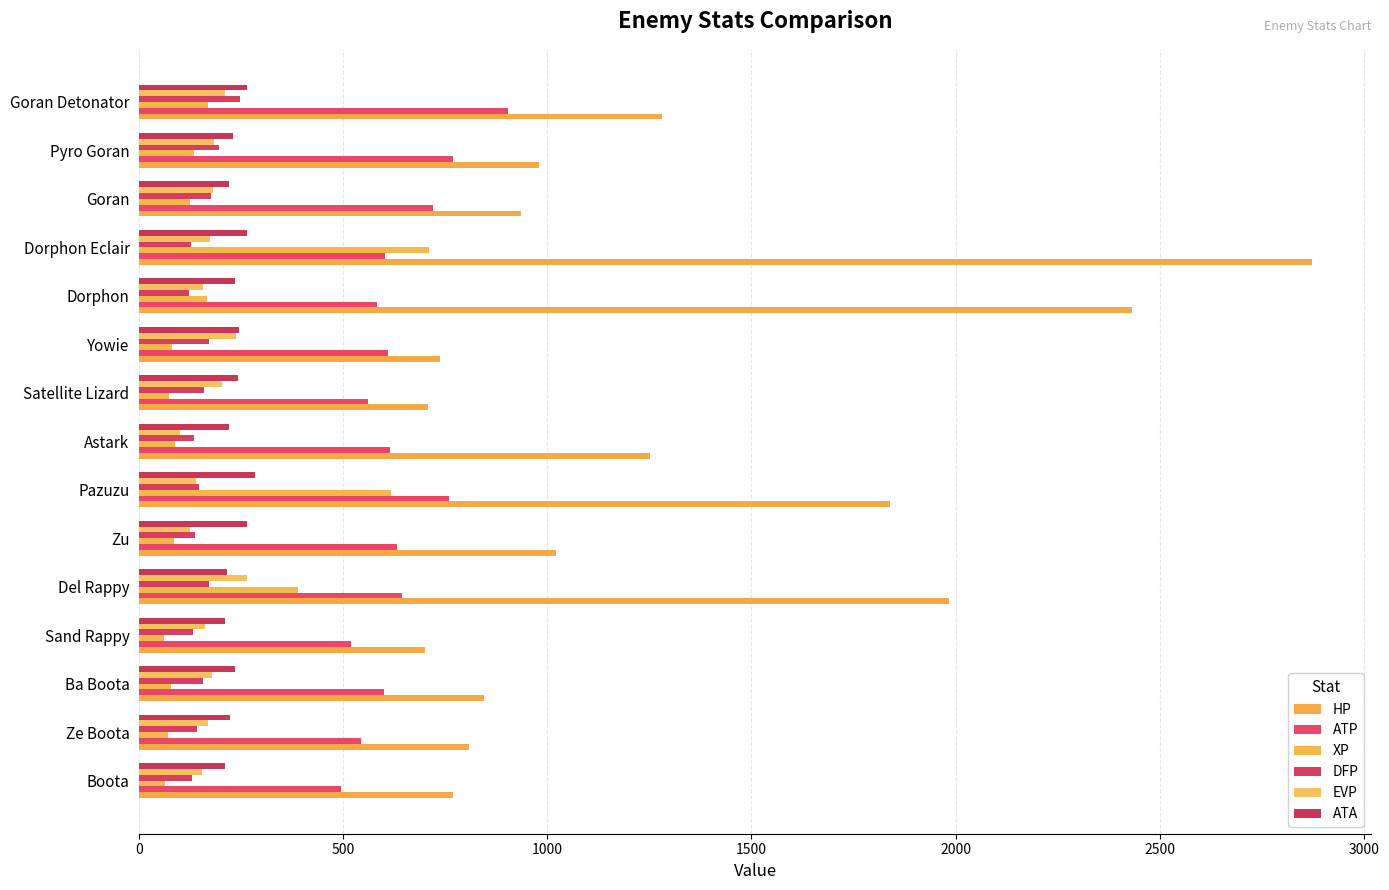

Reading left to right, what are all the values shown in this chart?

HP: 769	808	844	700	1984	1022	1839	1251	707	736	2432	2874	936	979	1281
ATP: 495	544	599	520	644	631	758	615	560	609	583	601	719	768	904
XP: 64	70	77	61	390	85	617	88	72	80	165	709	125	134	169
DFP: 129	142	156	131	171	137	146	134	158	170	121	127	176	196	247
EVP: 155	169	179	162	264	125	138	101	202	238	157	173	180	184	209
ATA: 210	222	234	209	215	265	284	220	242	244	234	265	220	230	264